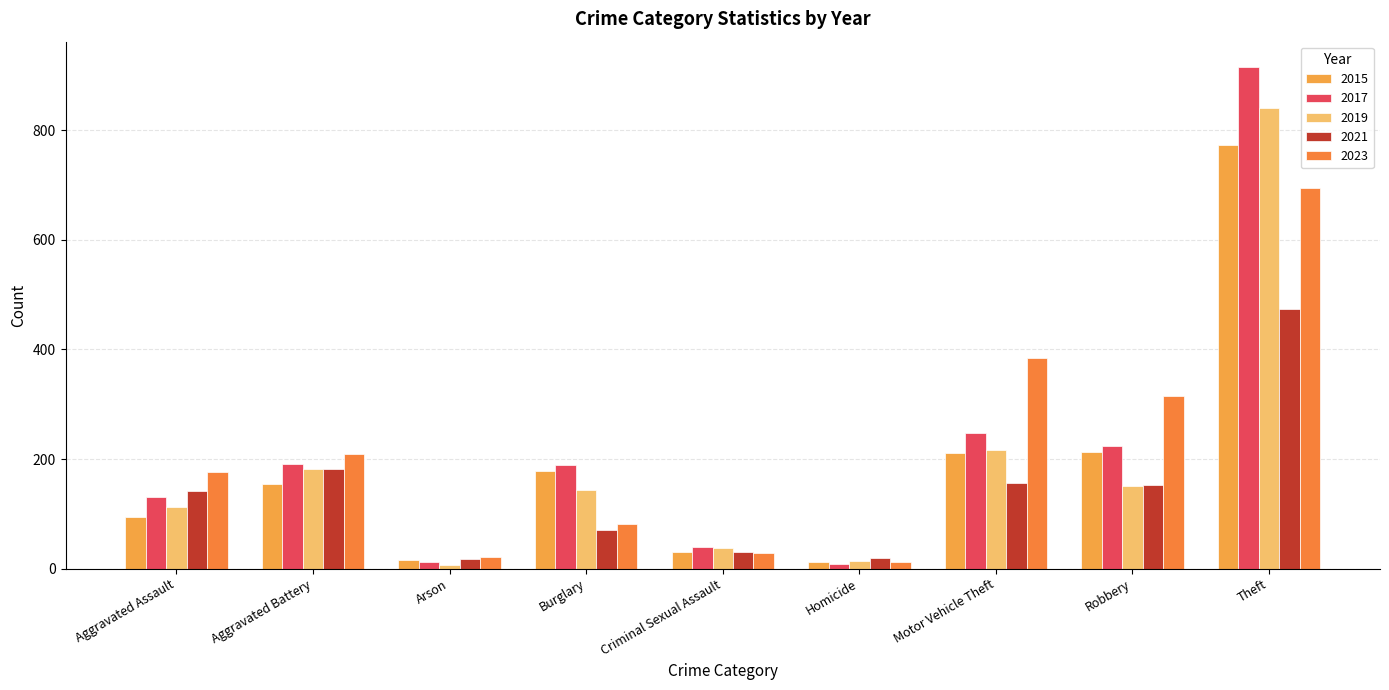

What is the difference between the 2023 values at Arson and Aggravated Assault?

156